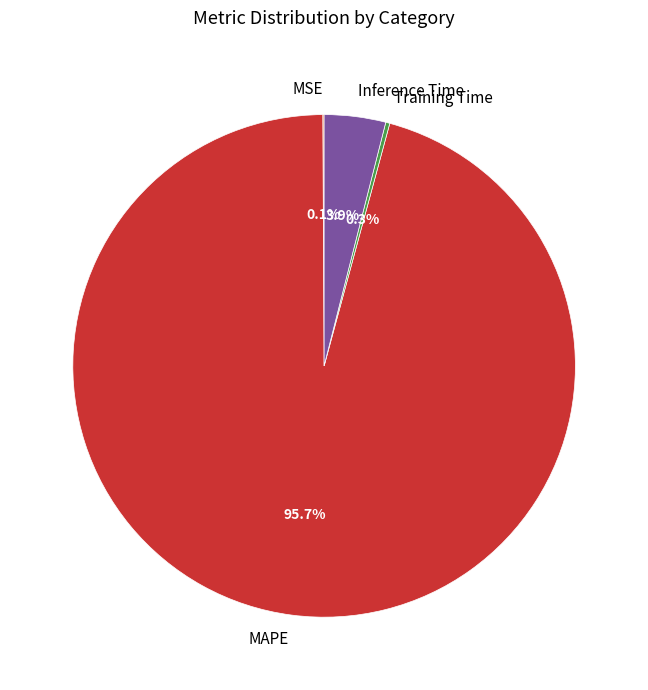

What percentage is the Inference Time slice, to the nearest percent?

4%